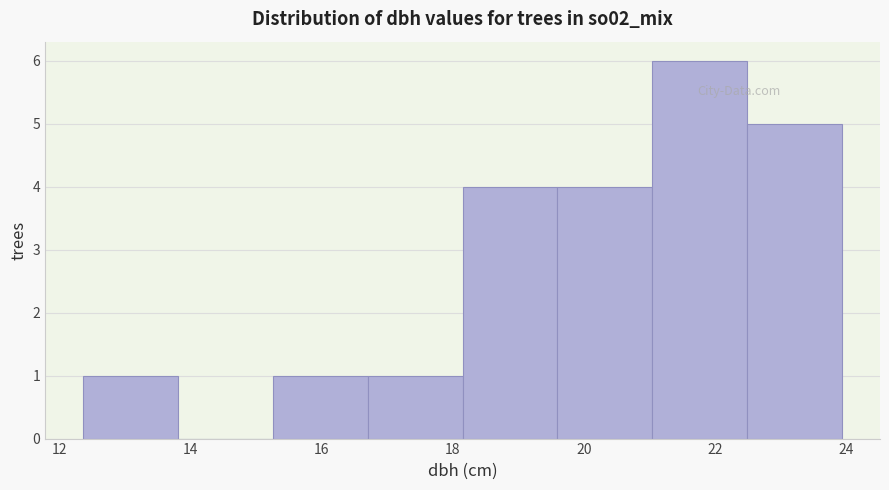

Reading left to right, list every bar in this chart as the range it spans on the x-axis followed by its height. Neither the bar edges nor the heights are printed on the chart, so give them approximately, as read against the axes.

12.4 to 13.8: 1
13.8 to 15.2: 0
15.2 to 16.8: 1
16.8 to 18.2: 1
18.2 to 19.6: 4
19.6 to 21.0: 4
21.0 to 22.4: 6
22.4 to 24.0: 5